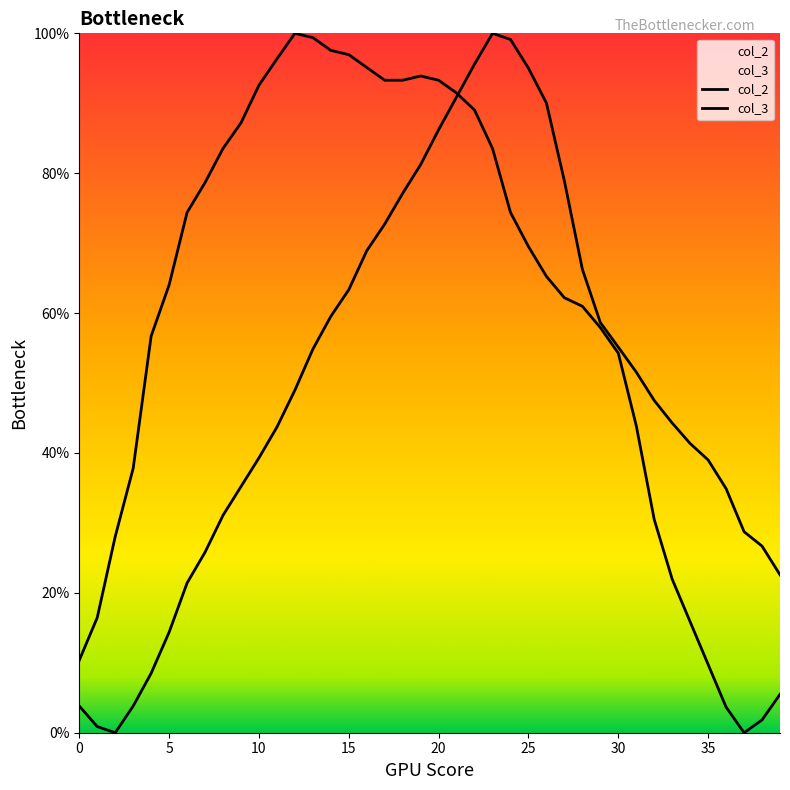

Is the value of col_3 at 22 greater than the value of col_2 at 26?

No